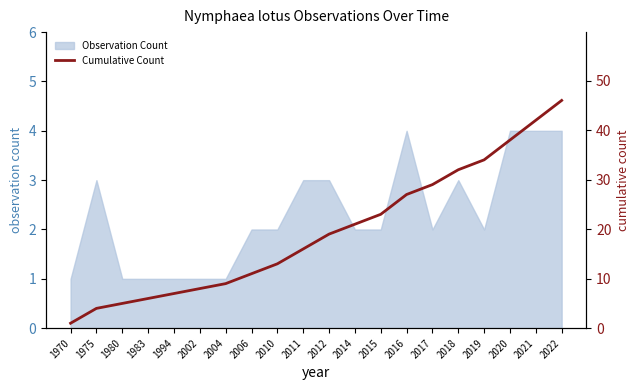

What is the value of the 9th point from the left?

13